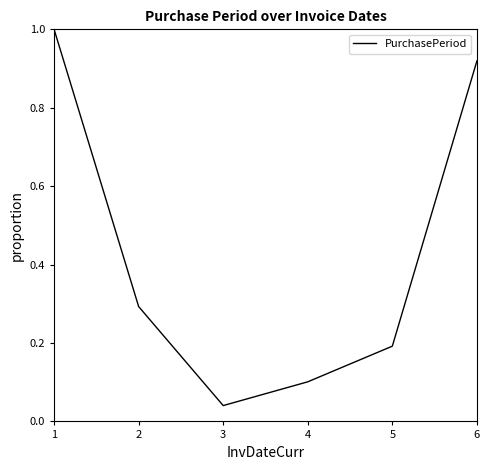

Which category has the highest value across all series?

1